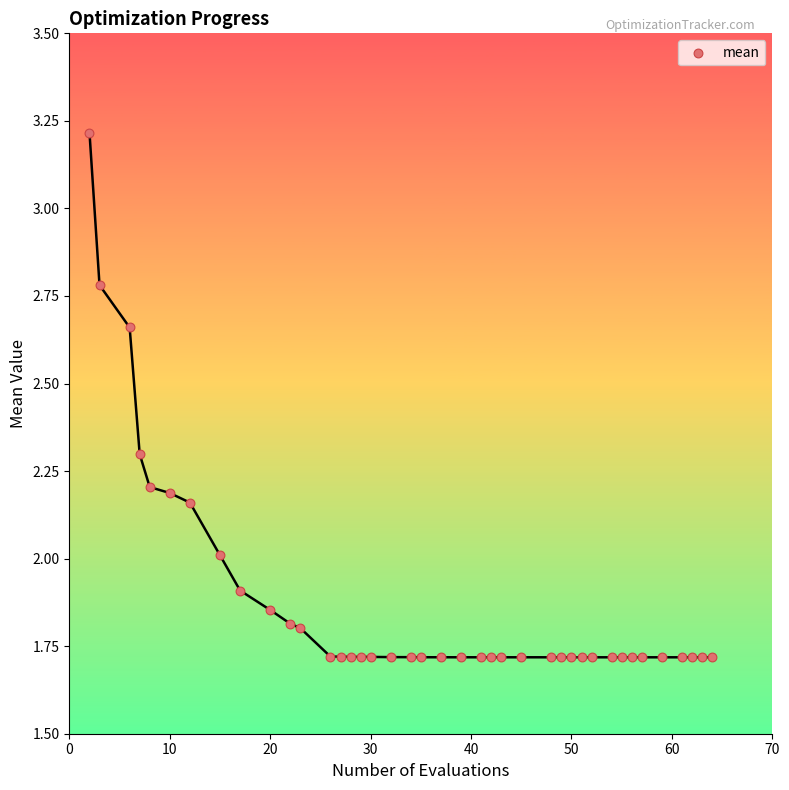

What is the range of X values (max minus min)?

62.0